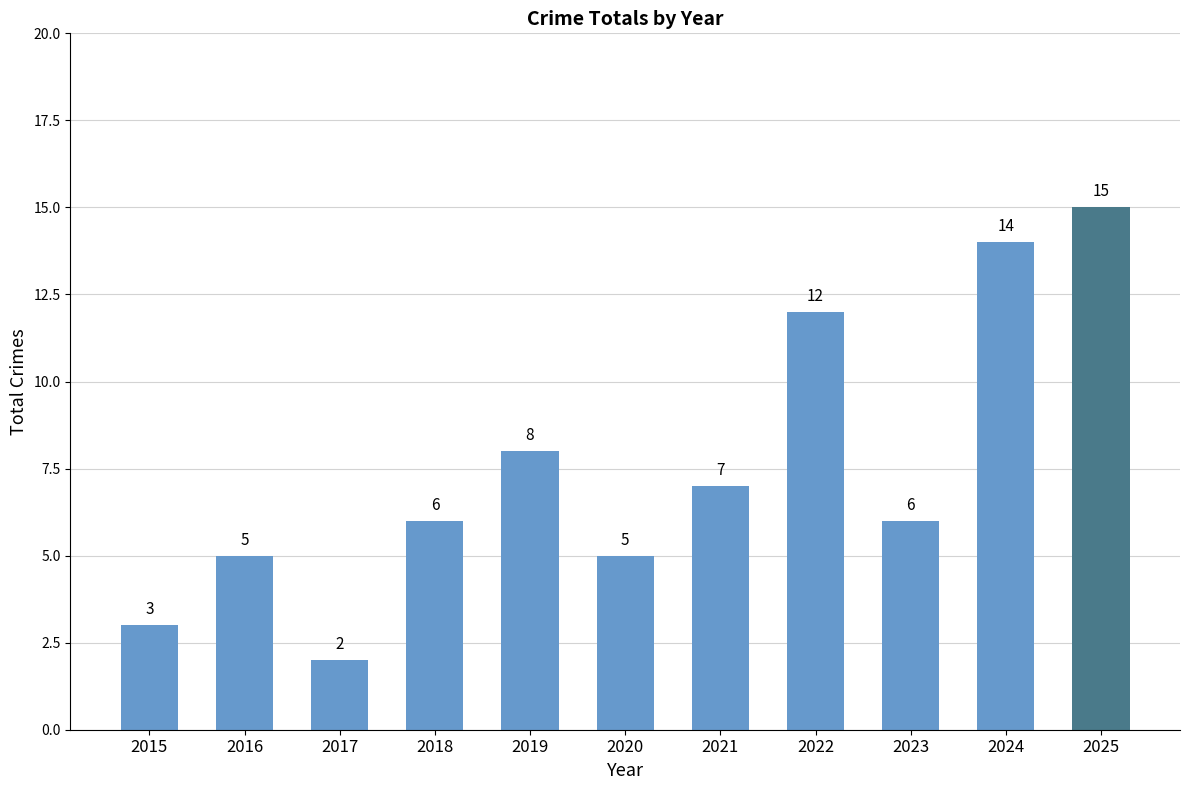

What is the sum of the values at 2025 and 2024?

29